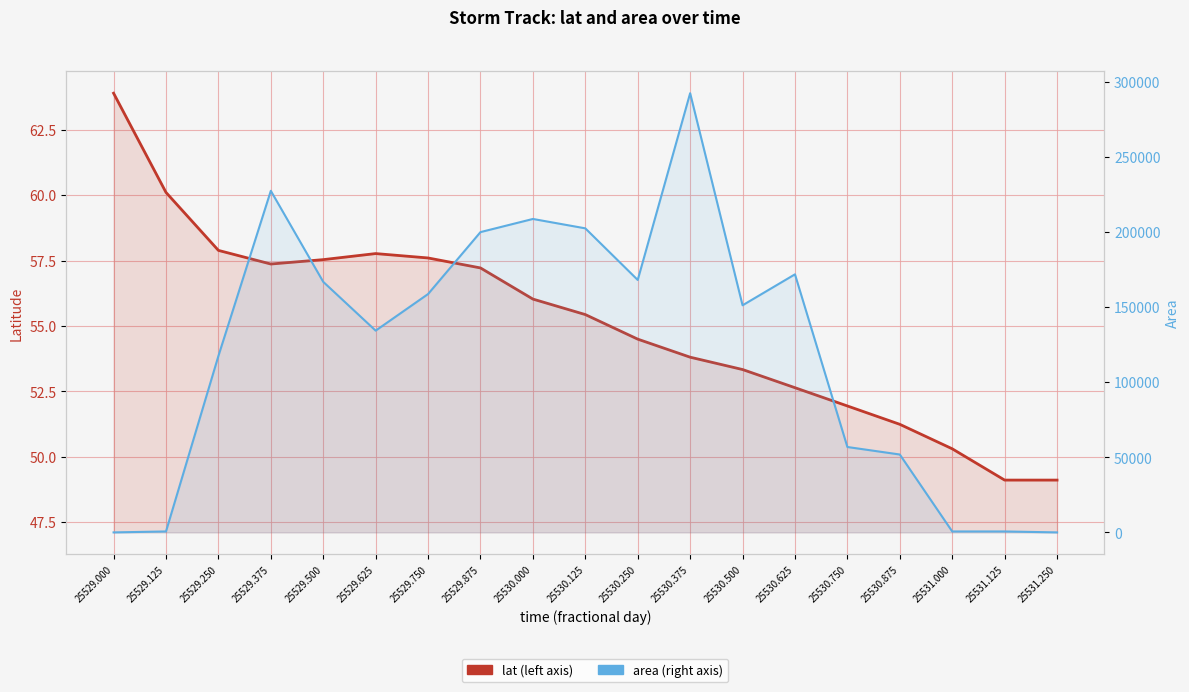

Reading right to left, extract all data points from this chart.

lat: 25531.250=49.1	25531.125=49.1	25531.000=50.3	25530.875=51.2	25530.750=51.9	25530.625=52.6	25530.500=53.3	25530.375=53.8	25530.250=54.5	25530.125=55.4	25530.000=56.0	25529.875=57.2	25529.750=57.6	25529.625=57.8	25529.500=57.5	25529.375=57.4	25529.250=57.9	25529.125=60.1	25529.000=63.9
area: 25531.250=0.0	25531.125=625.0	25531.000=625.0	25530.875=51875.0	25530.750=56875.0	25530.625=171875.0	25530.500=151250.0	25530.375=292500.0	25530.250=168125.0	25530.125=202500.0	25530.000=208750.0	25529.875=200000.0	25529.750=158750.0	25529.625=134375.0	25529.500=166875.0	25529.375=227500.0	25529.250=117500.0	25529.125=625.0	25529.000=0.0